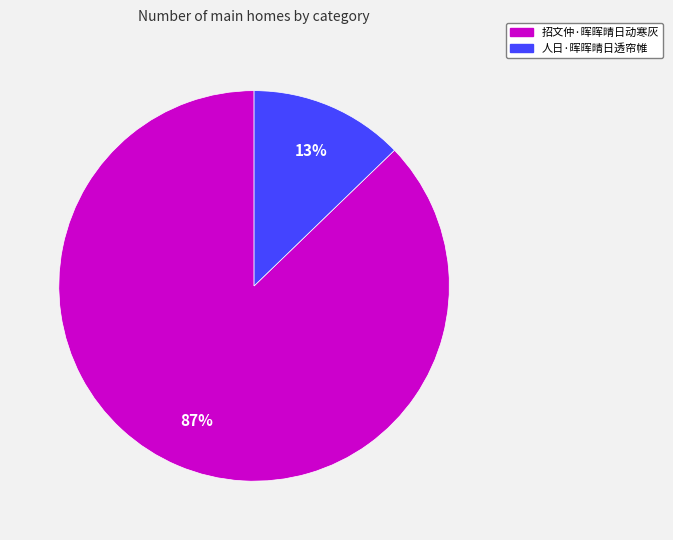

True or false: 人日·晖晖晴日透帘帷 accounts for 13% of the total.

True